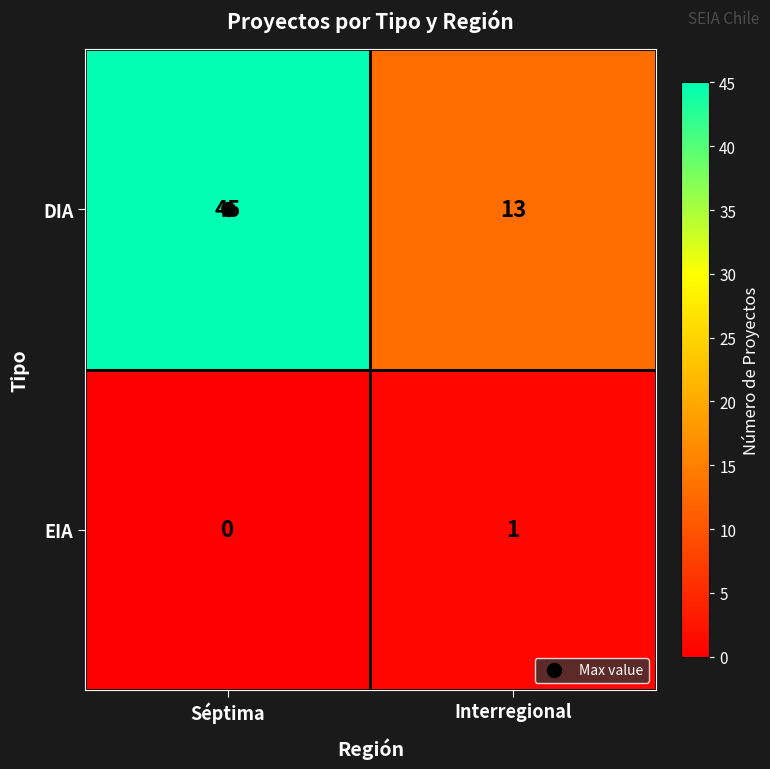

Between Séptima and Interregional, which series saw the biggest shift?

DIA